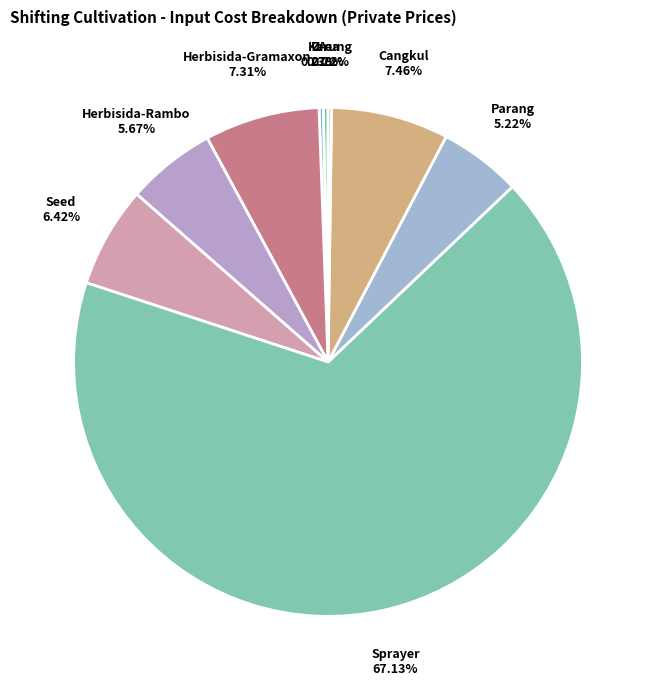

Which category has the biggest portion of the pie?

Sprayer